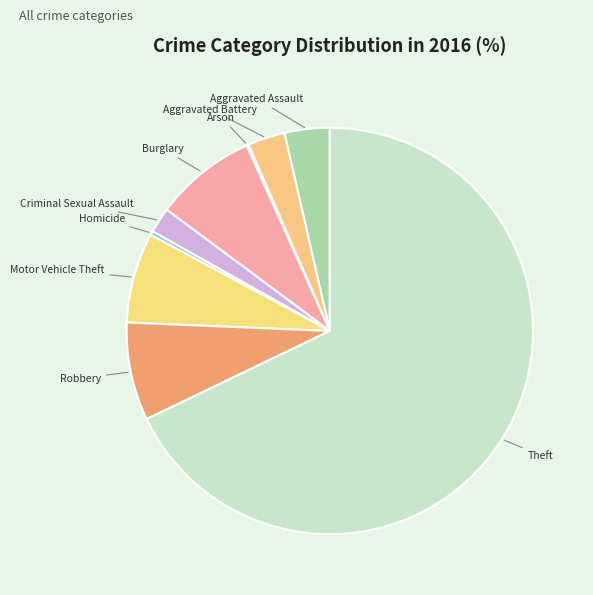

What is the majority slice?

Theft